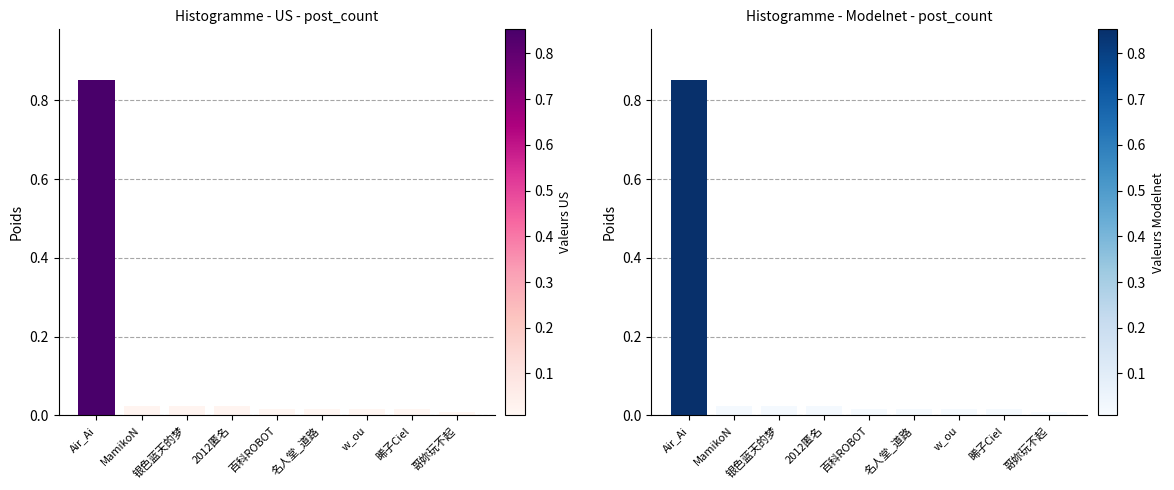

Rank the categories by value from highest to lowest.

Air_Ai, MamikoN, 银色蓝天的梦, 2012匿名, 百科ROBOT, 名人堂_道路, w_ou, 晞子Ciel, 哥妳玩不起